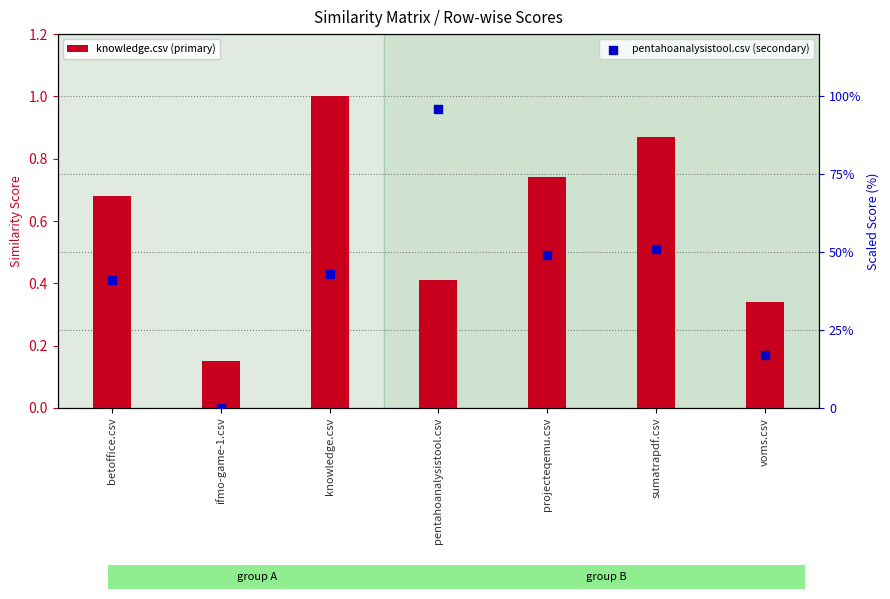

At which category is the sum across all series the highest?

pentahoanalysistool.csv